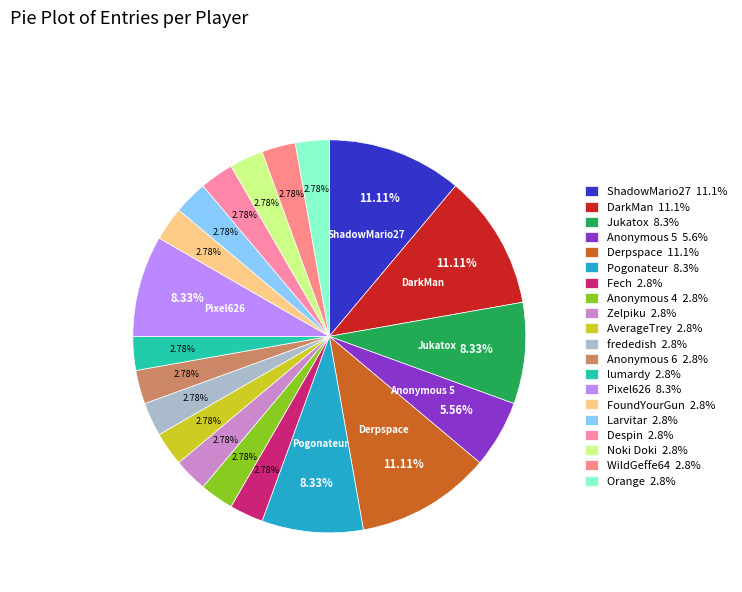

Count the number of slices in the pie.

20